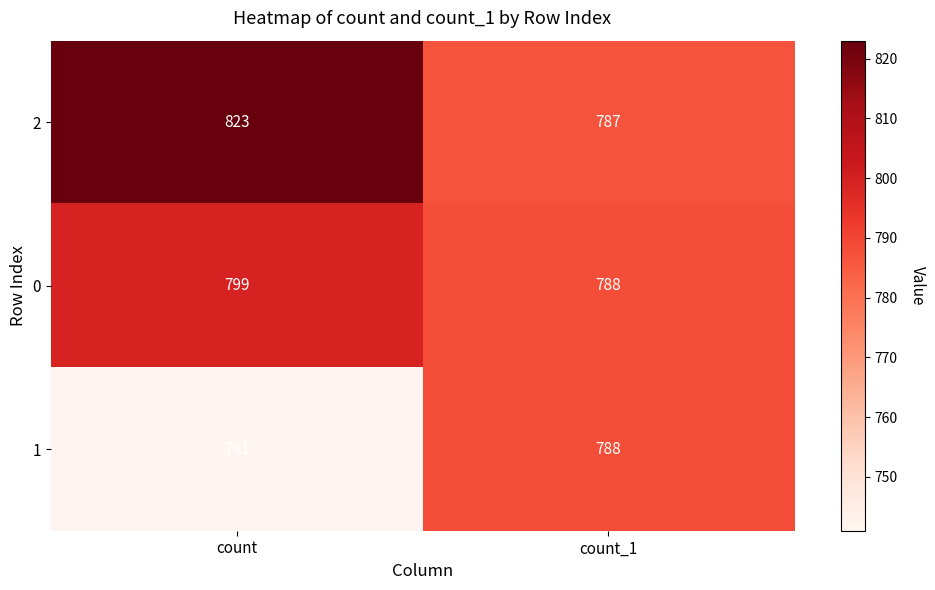

What is the sum of the 1 values at count and count_1?

1529